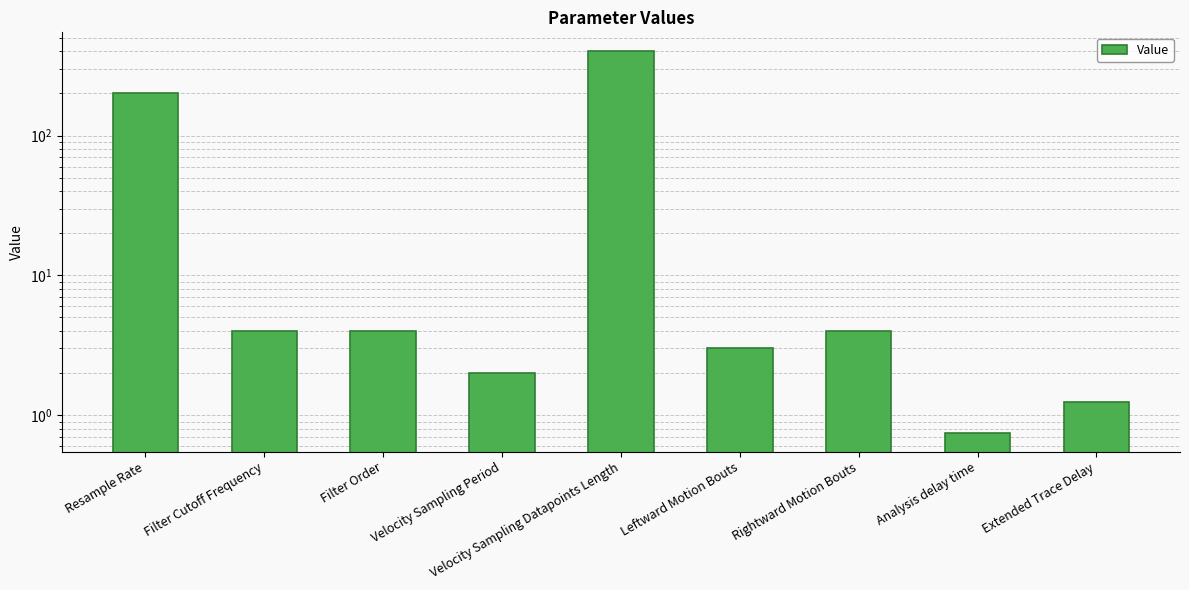

What is the label of the 2nd bar from the left?

Filter Cutoff Frequency